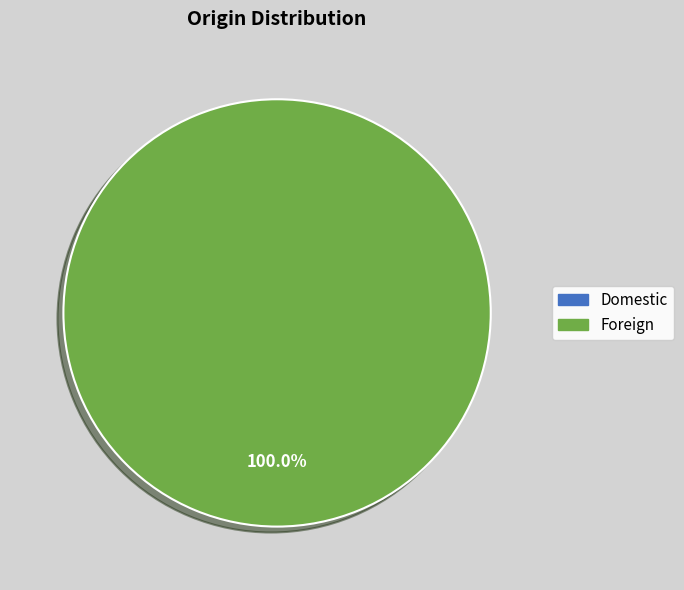

How many slices are in this pie chart?

2